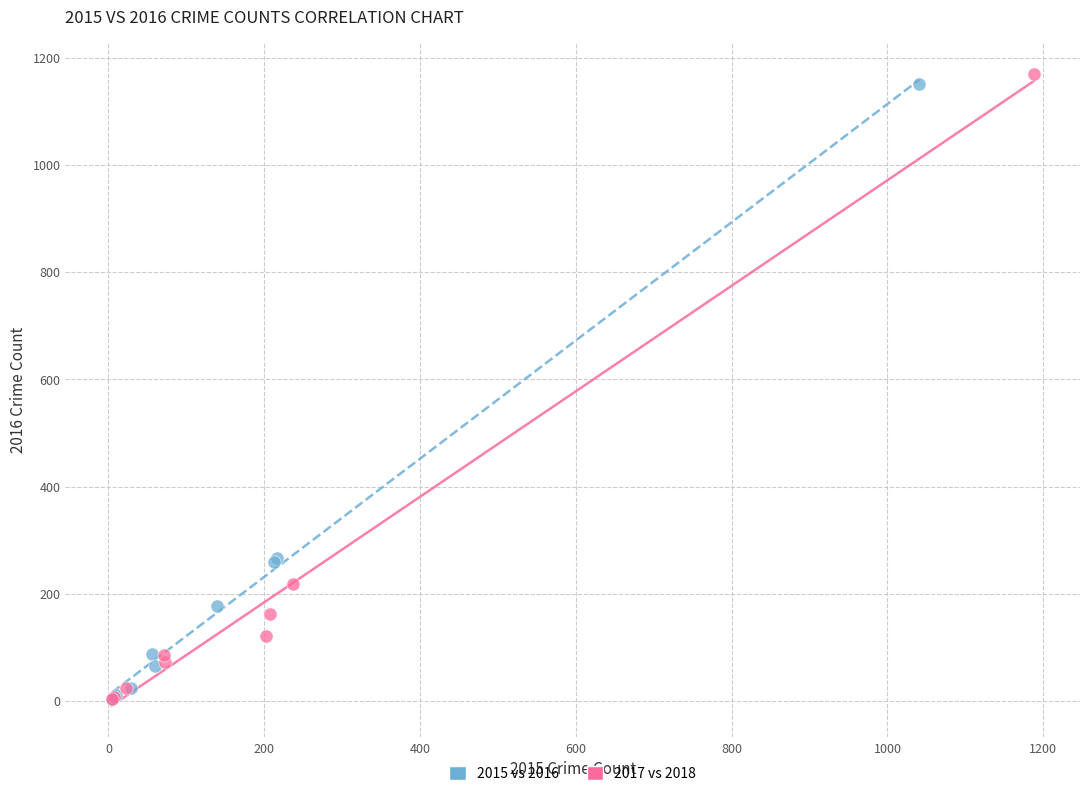

Which series has the largest Y range (max minus min)?

2017 vs 2018